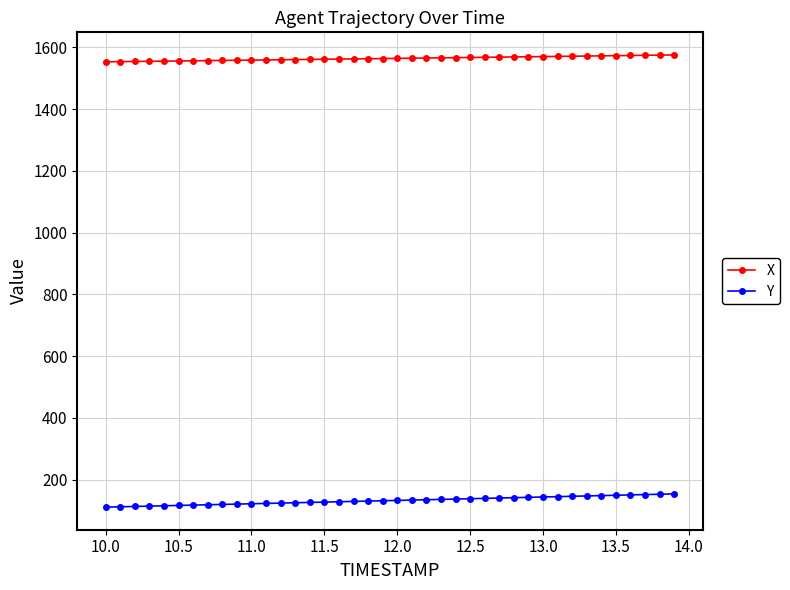

What is the average value of the X series?

1564.0